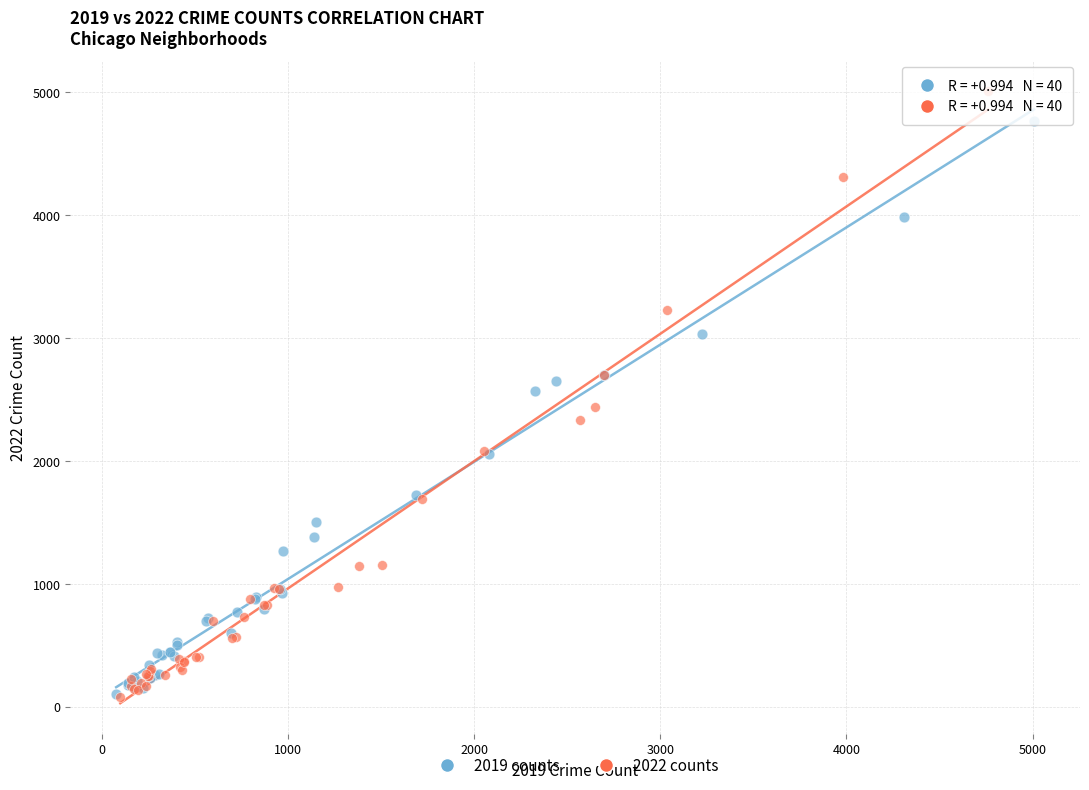

Which series has the largest Y range (max minus min)?

2022 counts